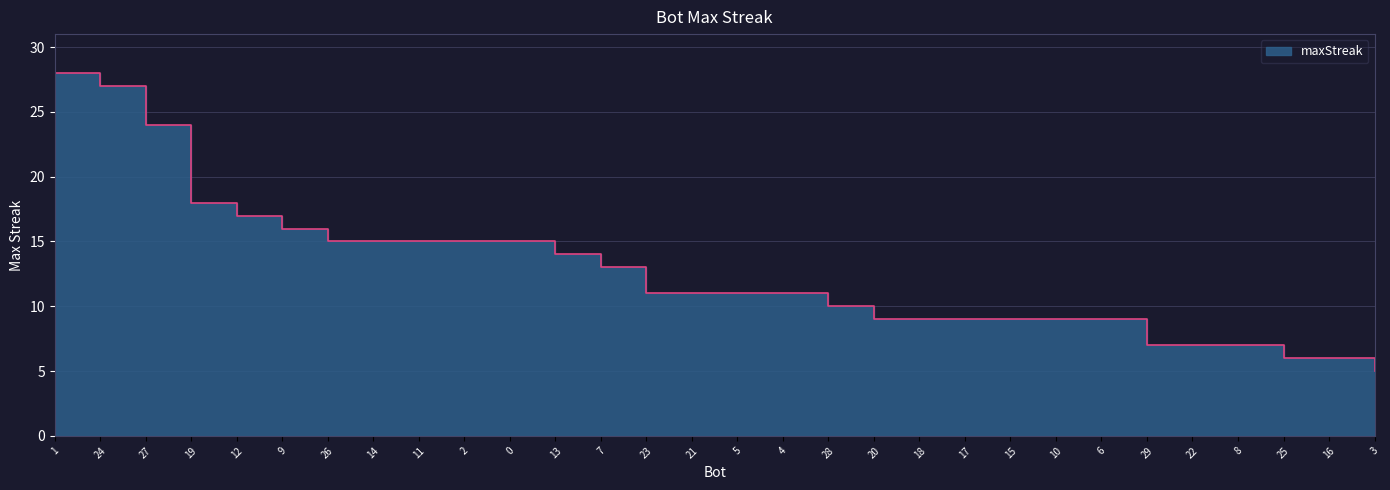

Where is the data nearest to the value 16?

9